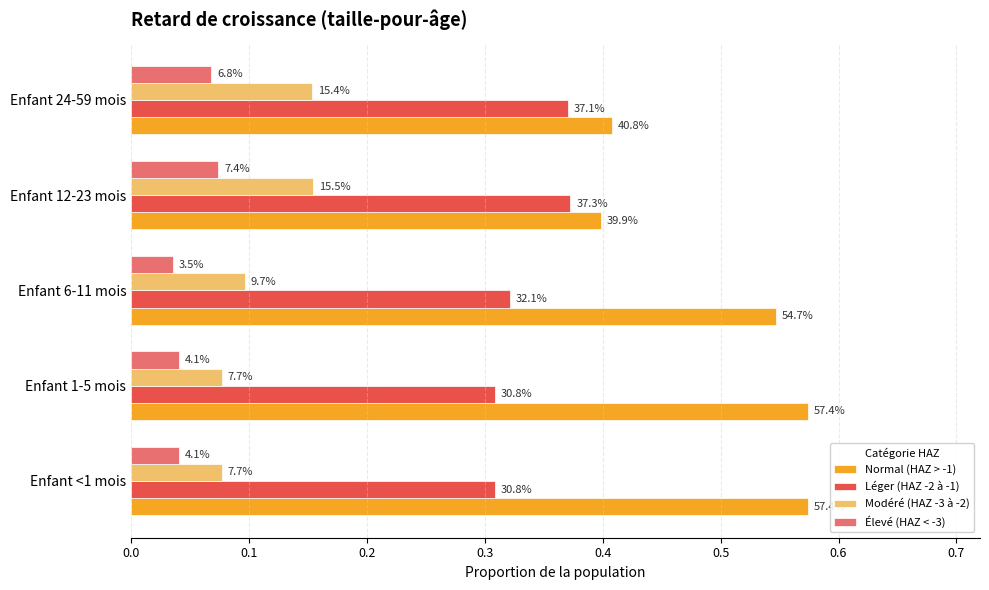

How many groups of bars are there?

5